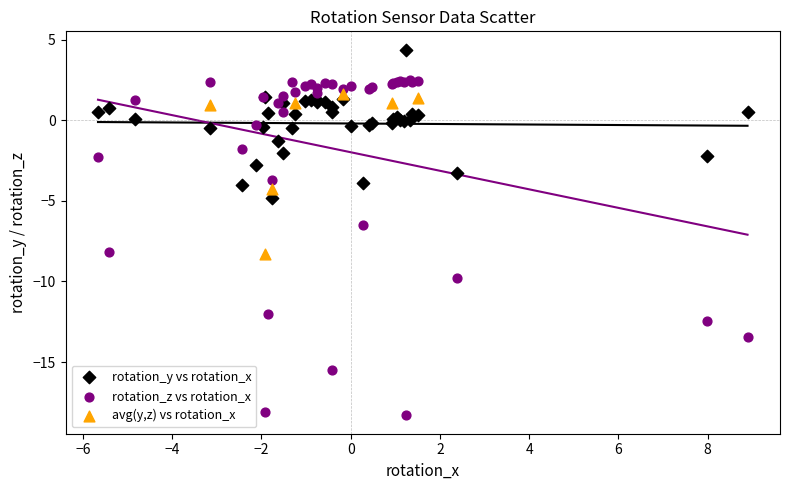

Which series contains the lowest Y value?

rotation_z vs rotation_x